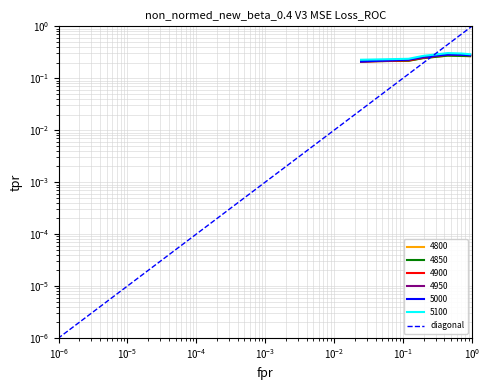

The value of 4850 at $\mathdefault{10^{-2}}$ is 0.4. True or false?

False